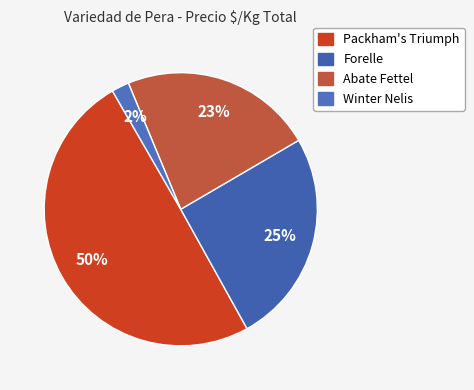

How many segments does this pie chart have?

4